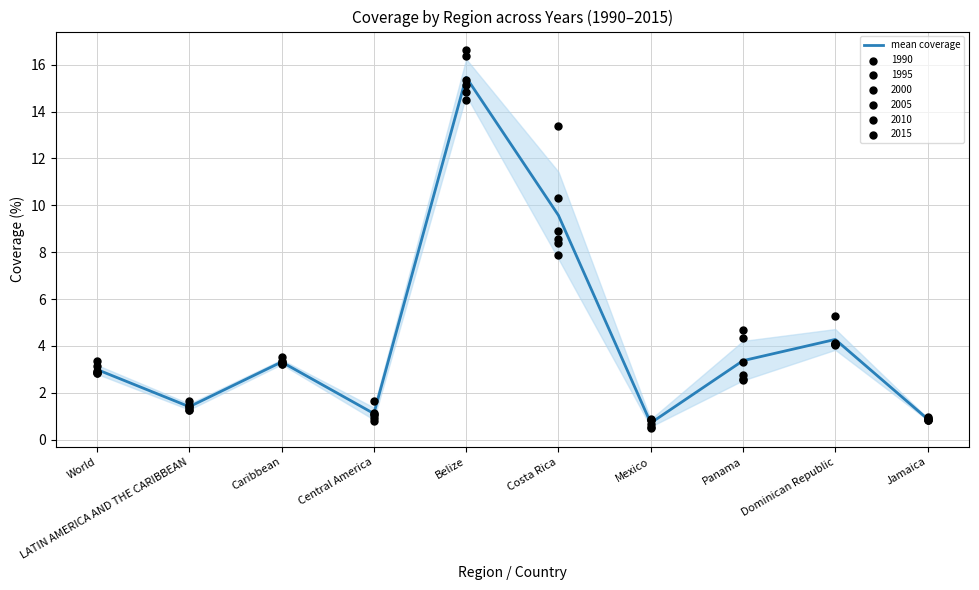

Which has a higher value, Dominican Republic or Mexico?

Dominican Republic